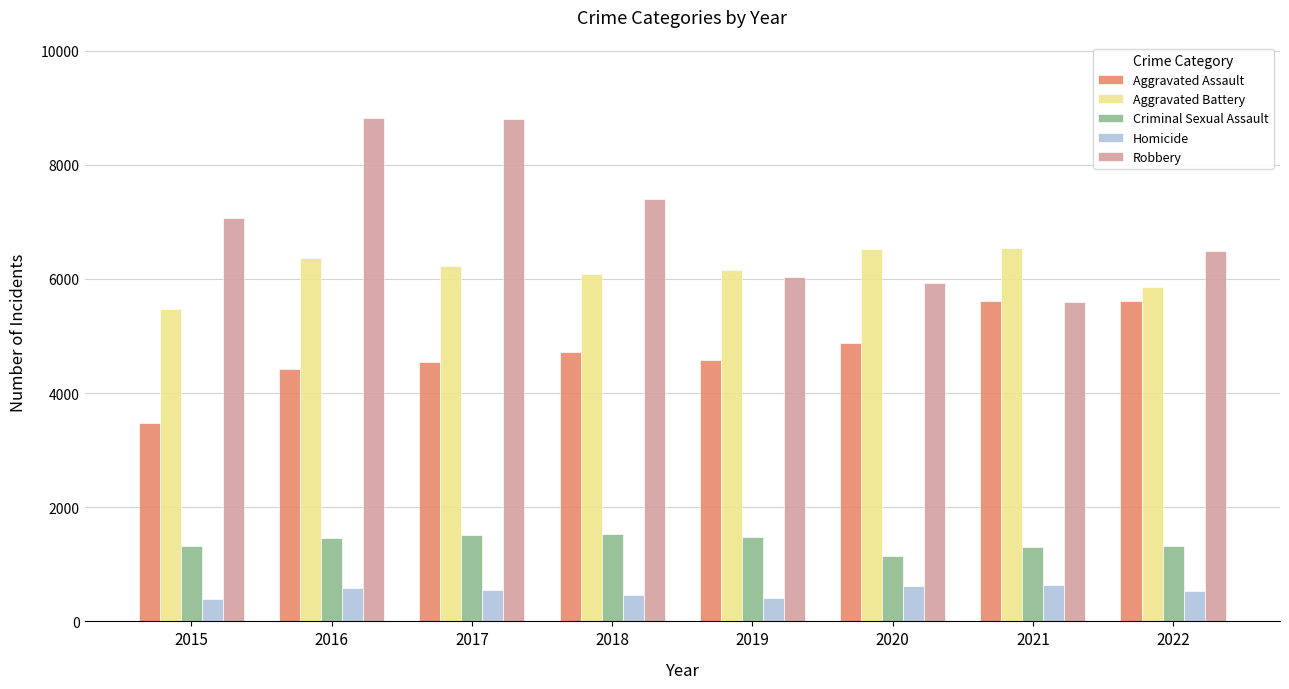

Which series has the largest range (max minus min)?

Robbery